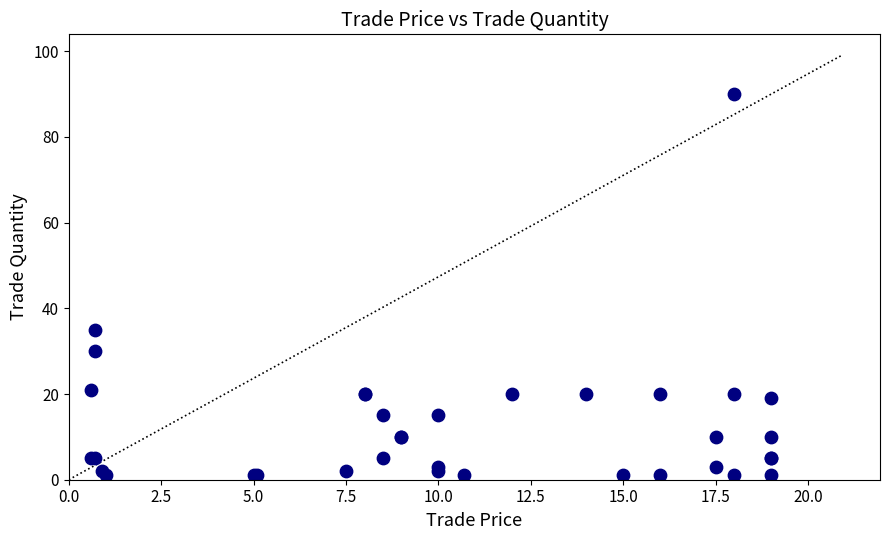

What Y value in the scatter plot is closest to 45?

35